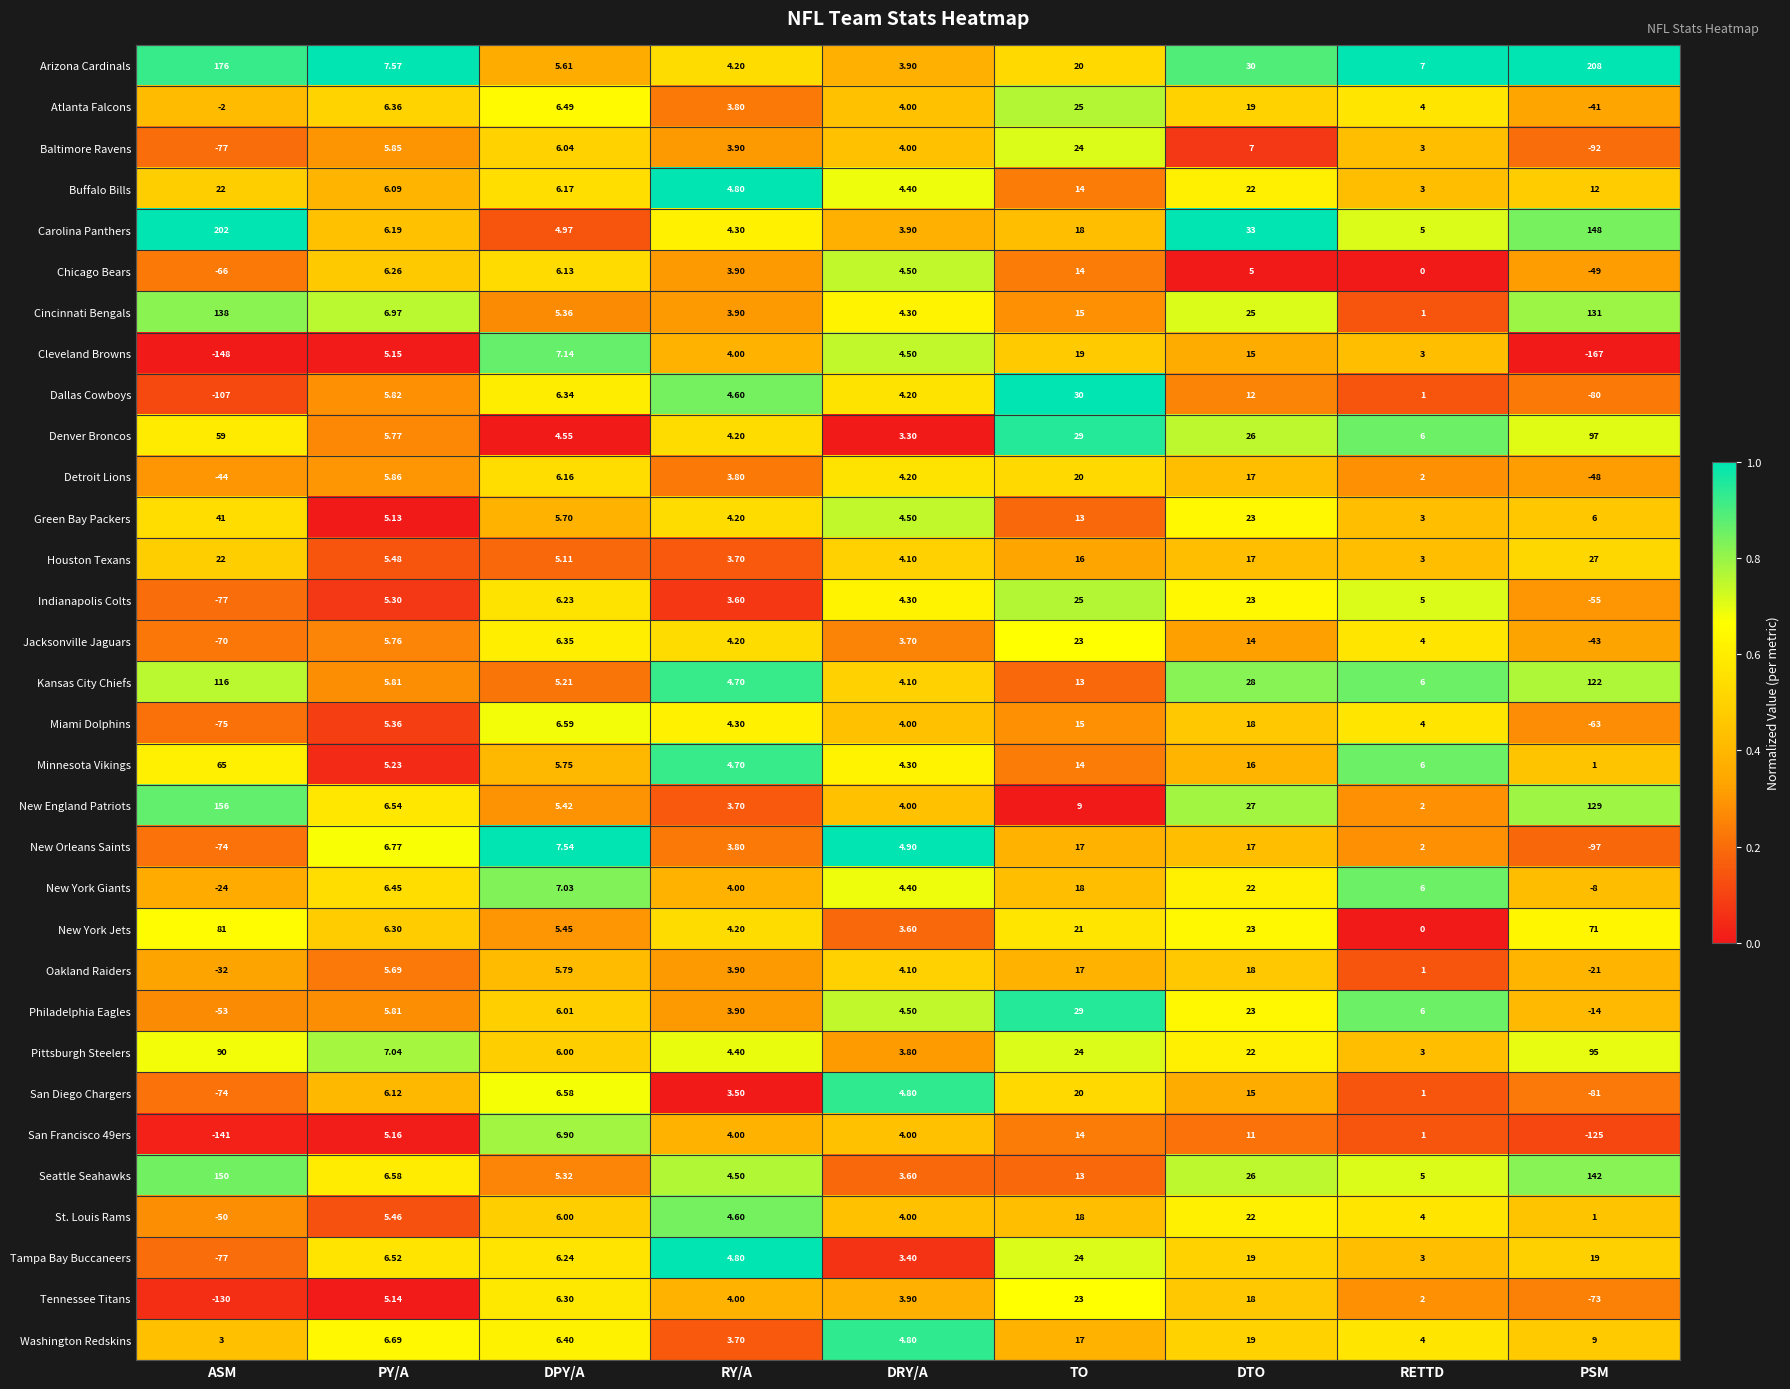

List the labels in order of Green Bay Packers value, smallest first.

RETTD, RY/A, DRY/A, PY/A, DPY/A, PSM, TO, DTO, ASM